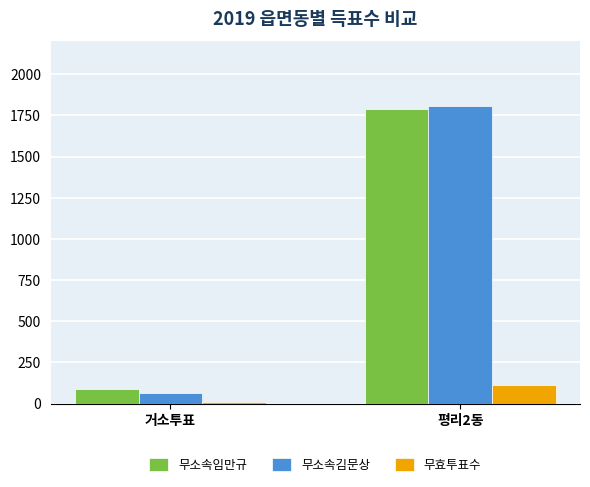

What is the smallest value displayed?

10